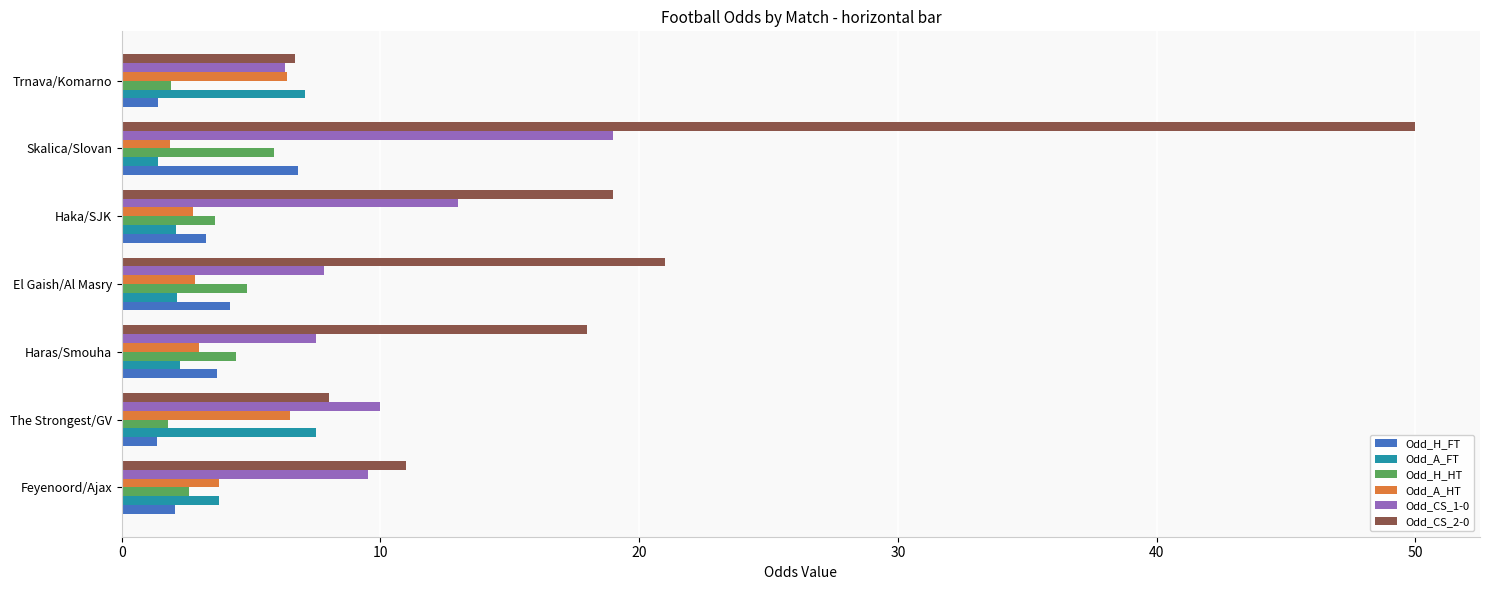

What is the spread (max minus min) of values at The Strongest/GV?

8.6